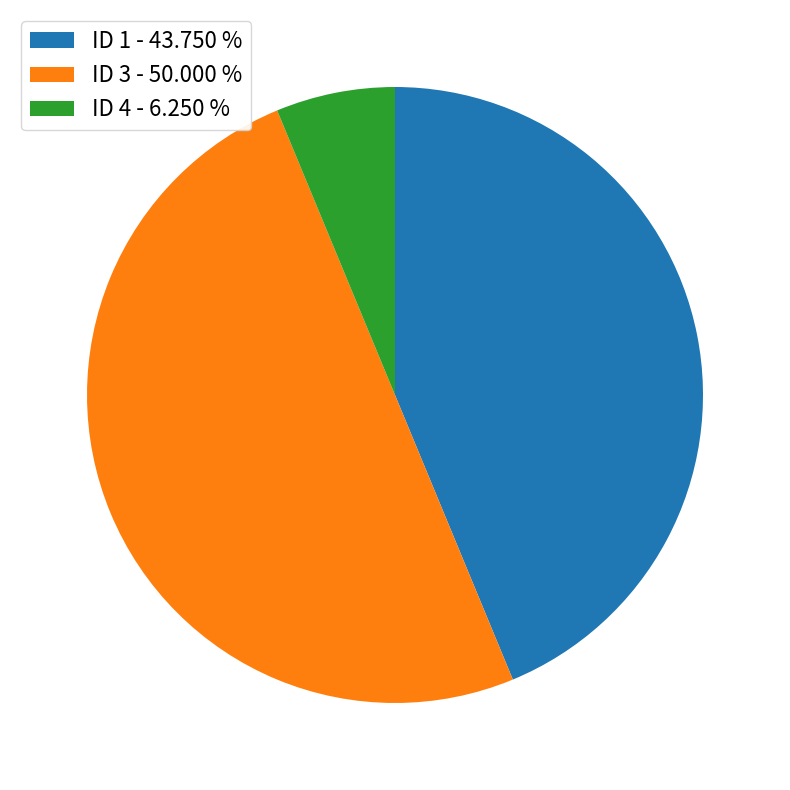

Do ID 3 - 50.000 % and ID 1 - 43.750 % together represent more than half of the pie?

Yes